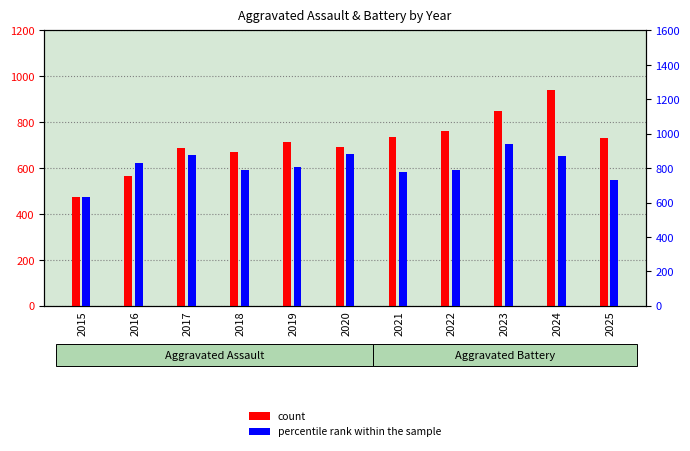

What is the maximum value shown in the chart?

942